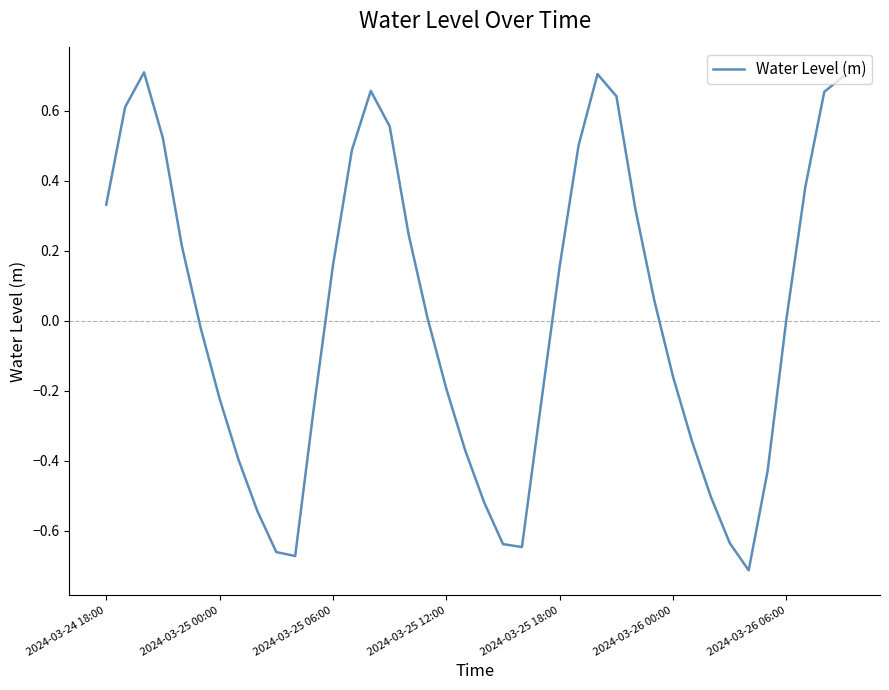

What is the difference between the maximum and minimum values?

1.4